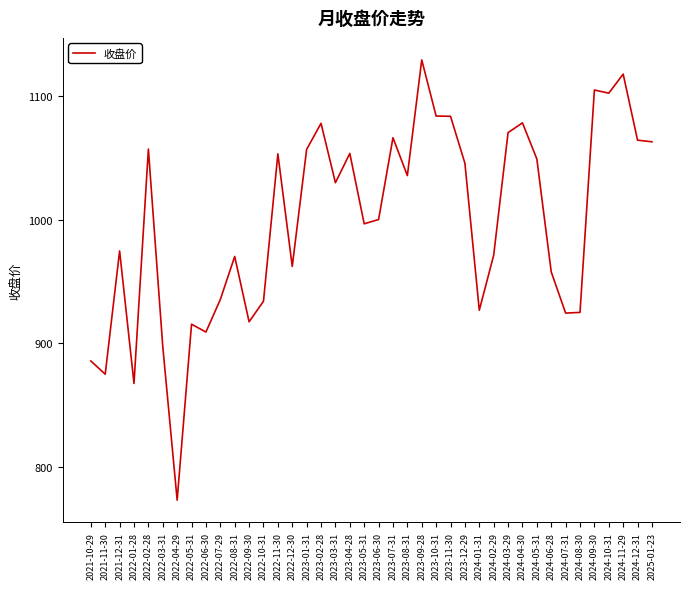

What position from the left is 2022-06-30?

9